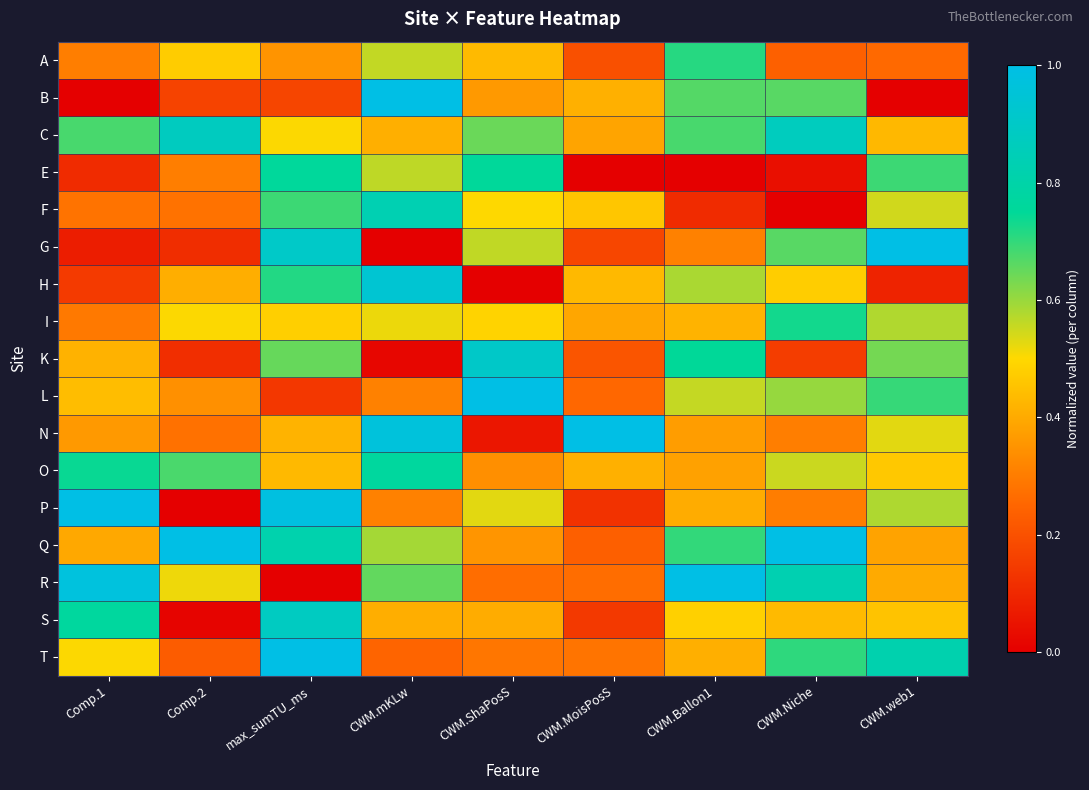

How many data points does each series have?

9